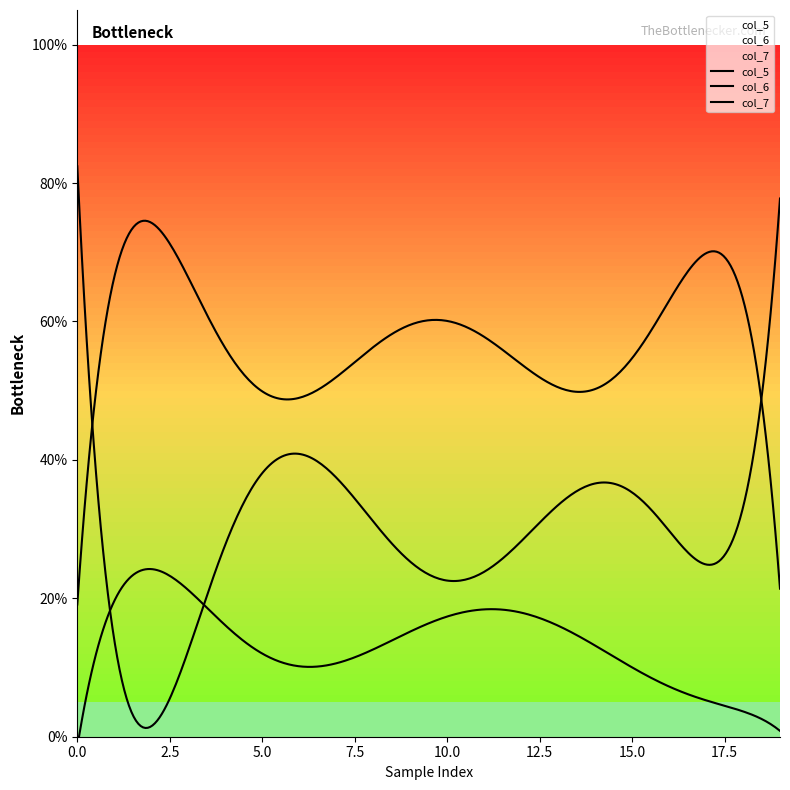

How many distinct data groups are displayed?

3